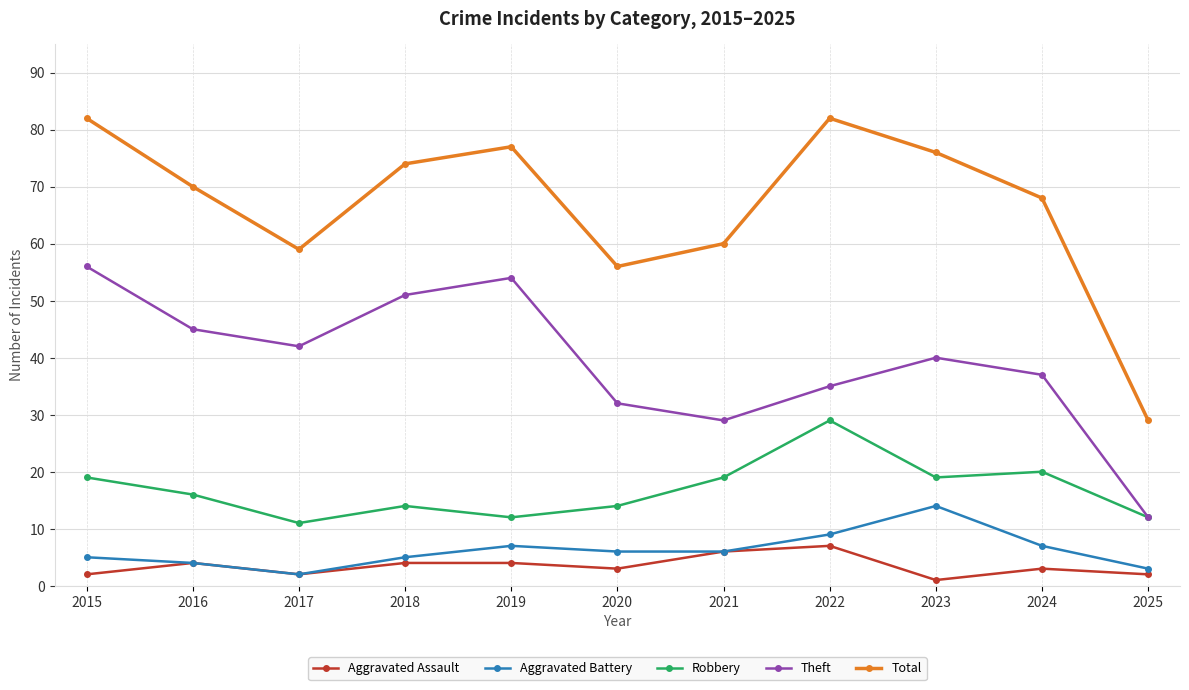

Which category has the lowest value in the Total series?

2025